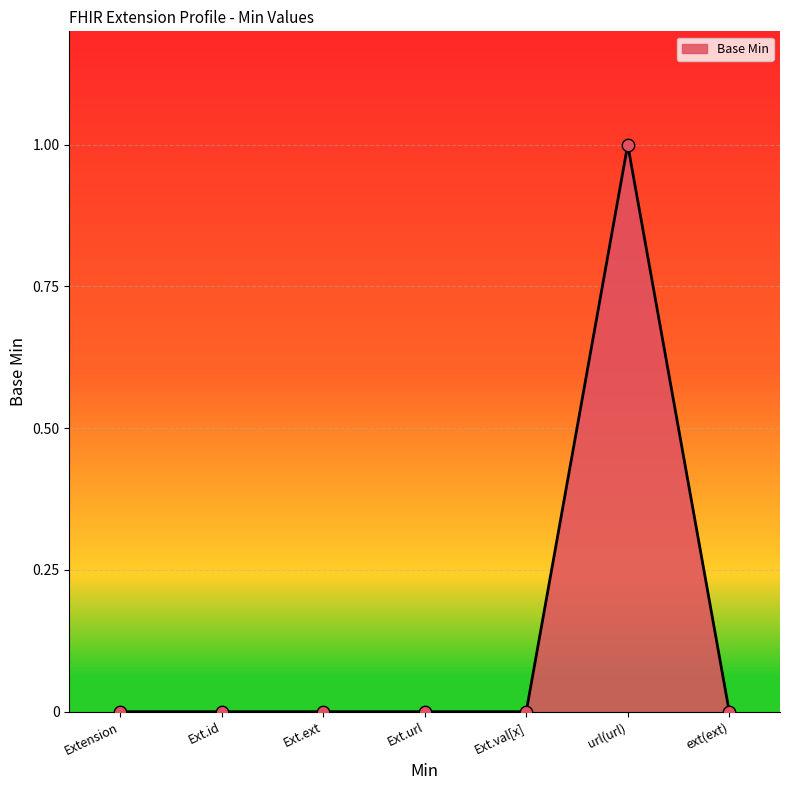

Which has a higher value, Ext.val[x] or url(url)?

url(url)